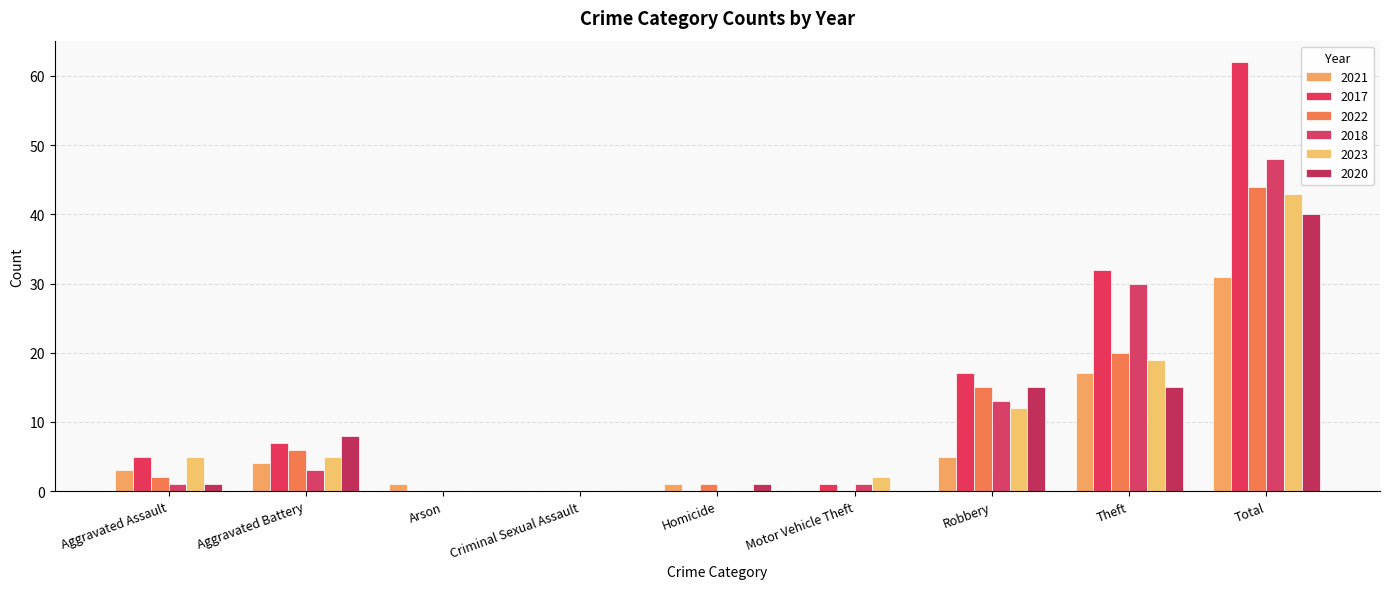

The 2023 series shows 0 at Arson. True or false?

True